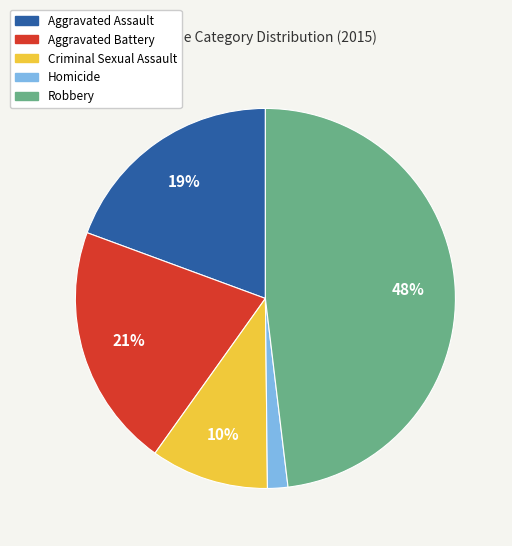

Between Criminal Sexual Assault and Aggravated Battery, which is larger?

Aggravated Battery